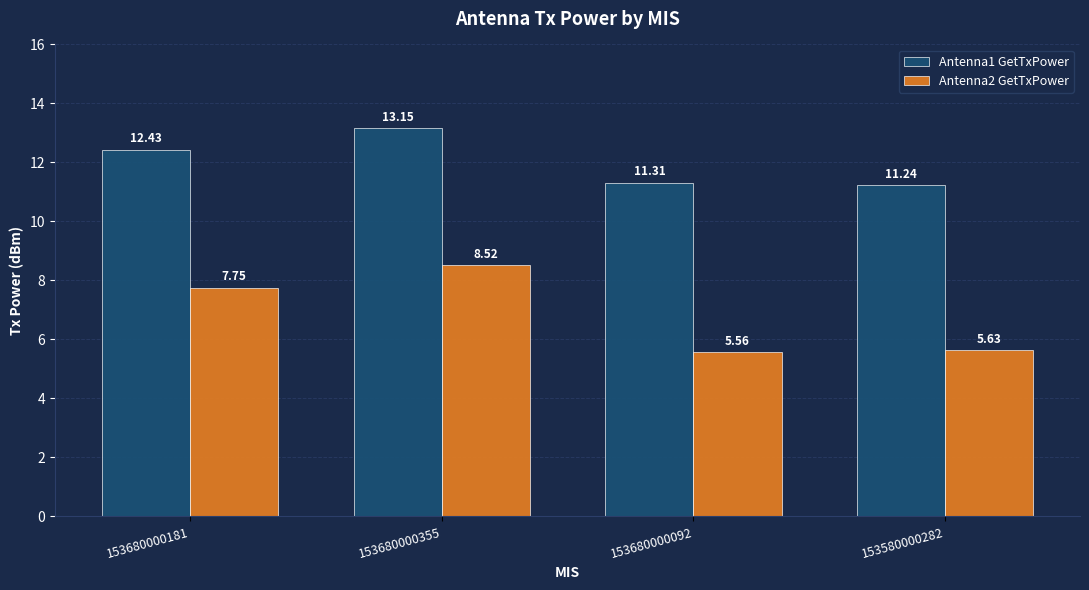

Between 153680000181 and 153580000282, which series saw the biggest shift?

Antenna2 GetTxPower